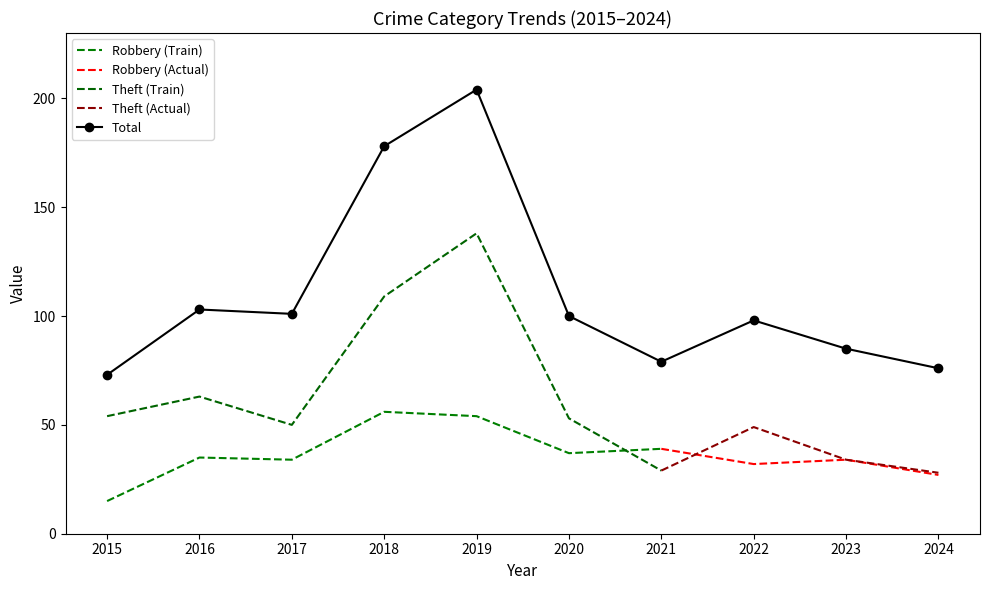

How many data points does each series have?

10